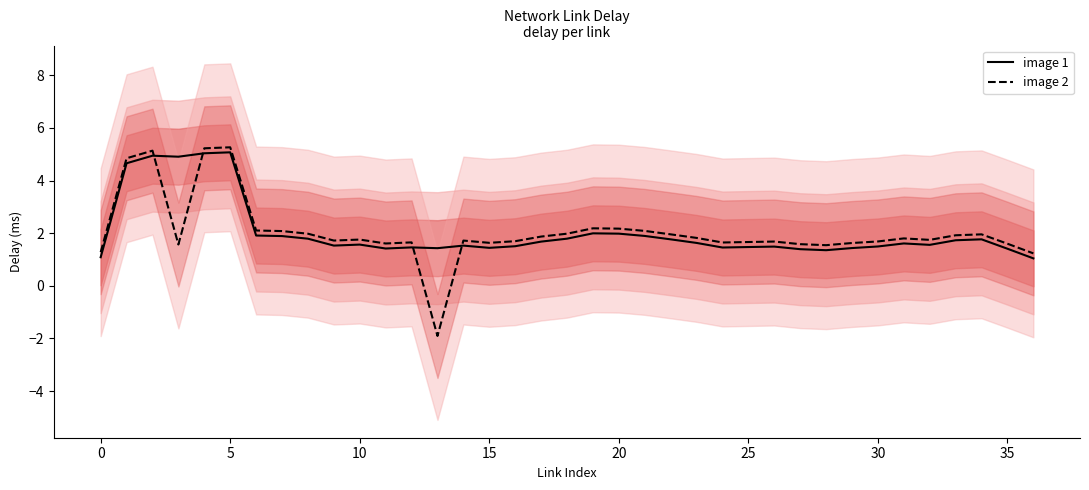

What is the average value of the image 2 series?

2.0